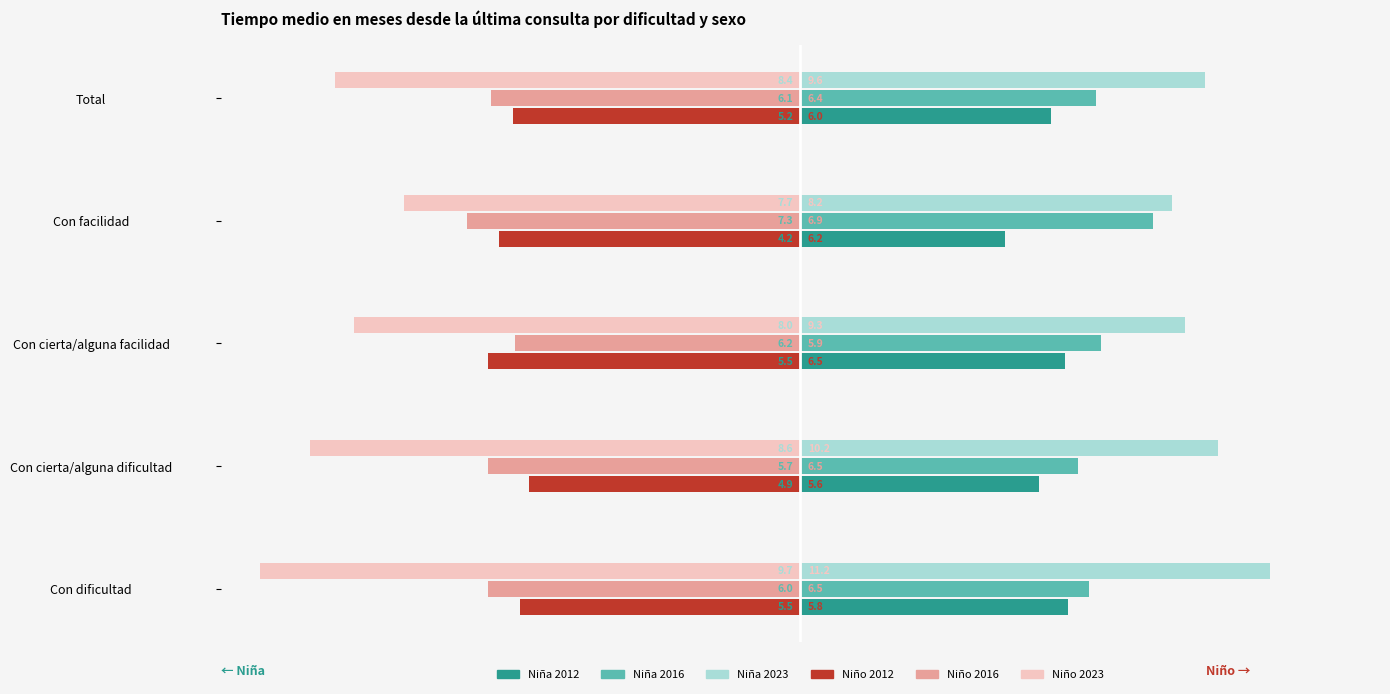

At which label is Niña 2012 closest to 4?

Con facilidad